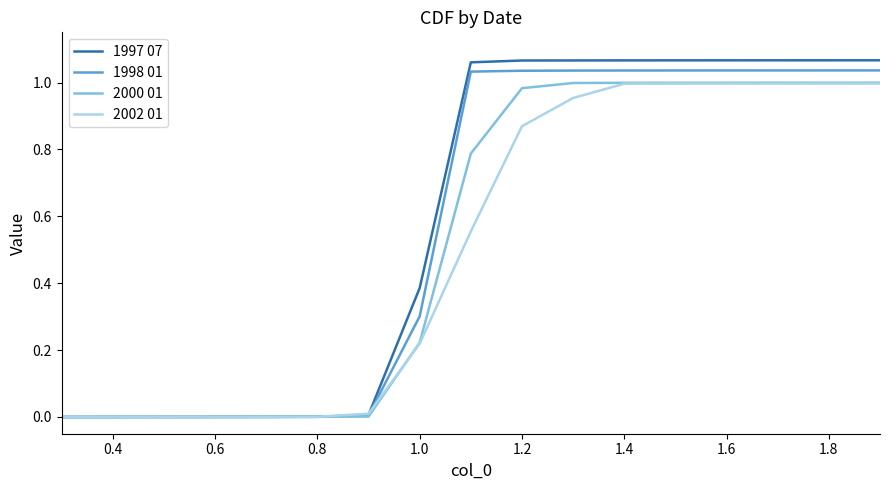

Which series has the largest range (max minus min)?

1997 07